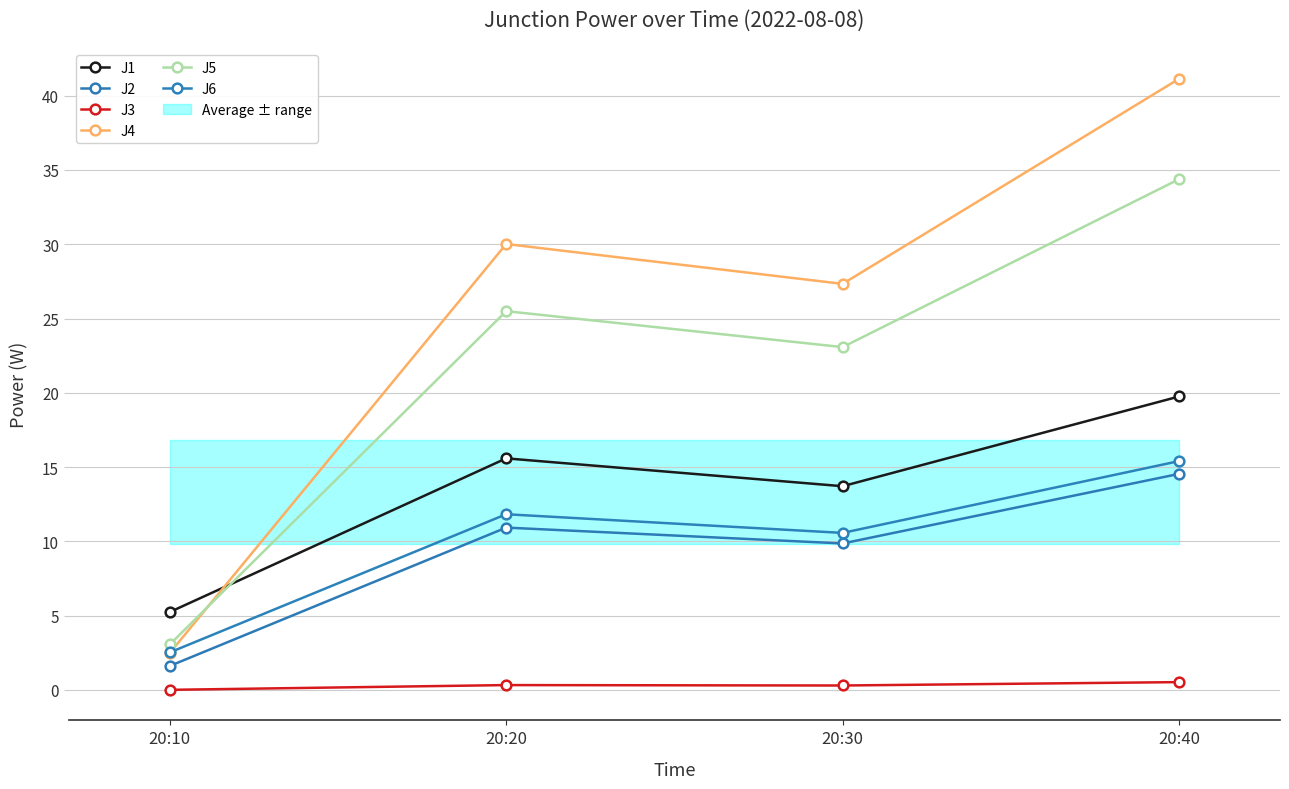

Reading right to left, transcribe all the data shown in this chart.

J1: 20:40=19.8	20:30=13.7	20:20=15.6	20:10=5.2
J2: 20:40=14.5	20:30=9.9	20:20=10.9	20:10=1.6
J3: 20:40=0.5	20:30=0.3	20:20=0.3	20:10=0.0
J4: 20:40=41.1	20:30=27.3	20:20=30.0	20:10=2.5
J5: 20:40=34.4	20:30=23.1	20:20=25.5	20:10=3.1
J6: 20:40=15.4	20:30=10.6	20:20=11.8	20:10=2.5